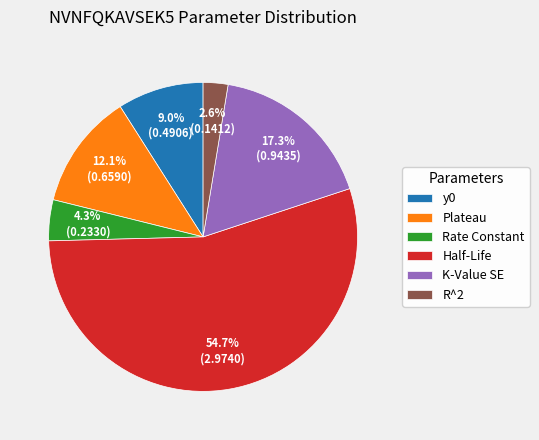

Between Half-Life and y0, which is larger?

Half-Life